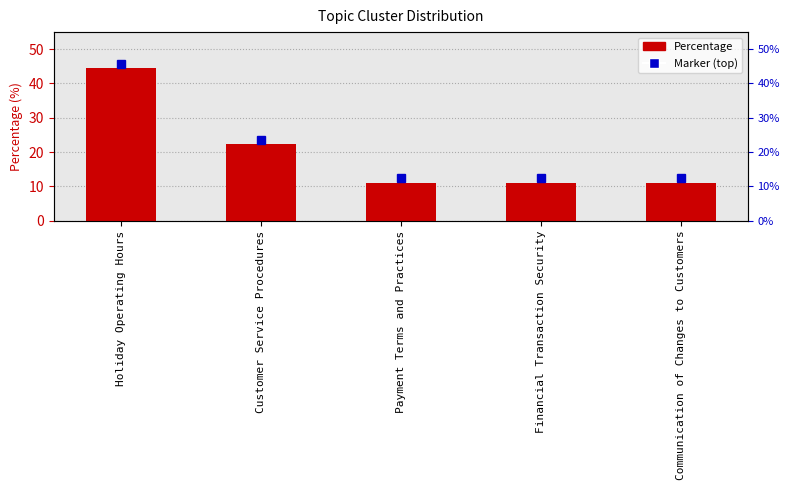

Approximately how many times larger is the value at Customer Service Procedures compared to Holiday Operating Hours?

0.5